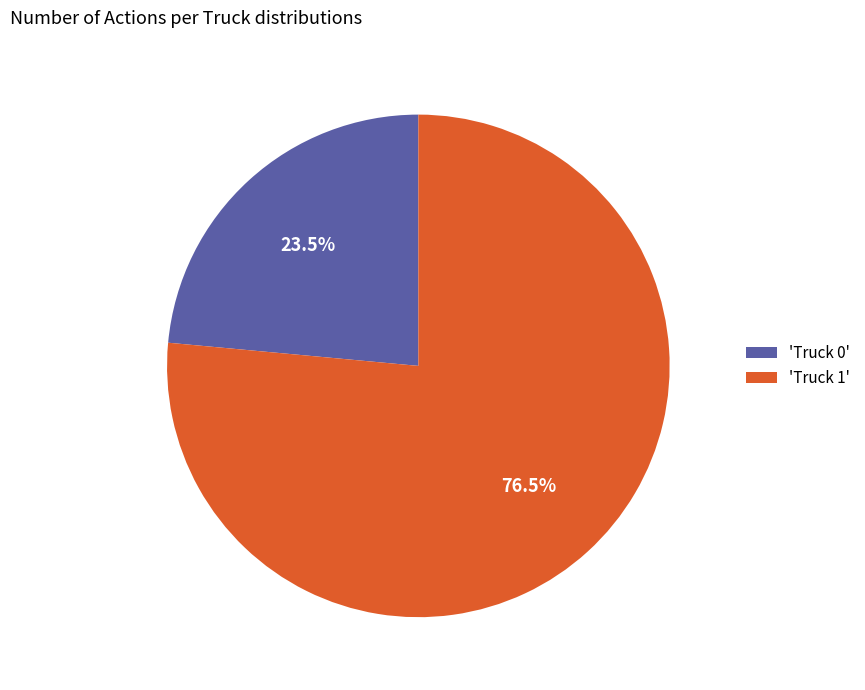

Is the sum of 'Truck 0' and 'Truck 1' greater than half?

Yes